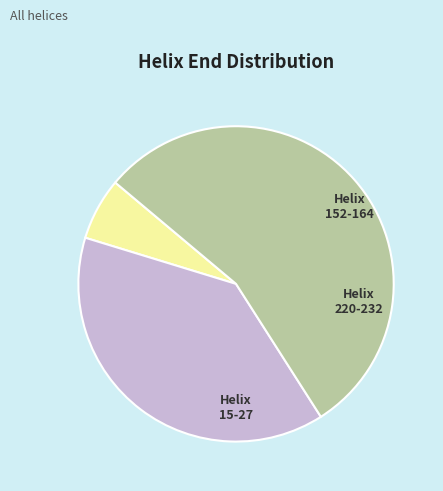

Is there any slice that represents more than half of the pie?

Yes